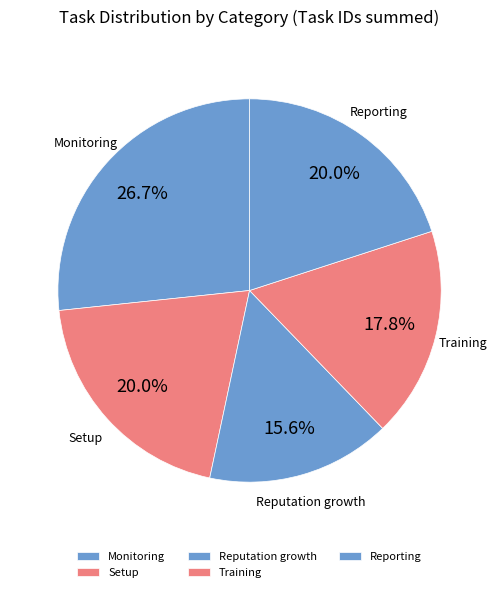

Which has a higher value, Setup or Reputation growth?

Setup